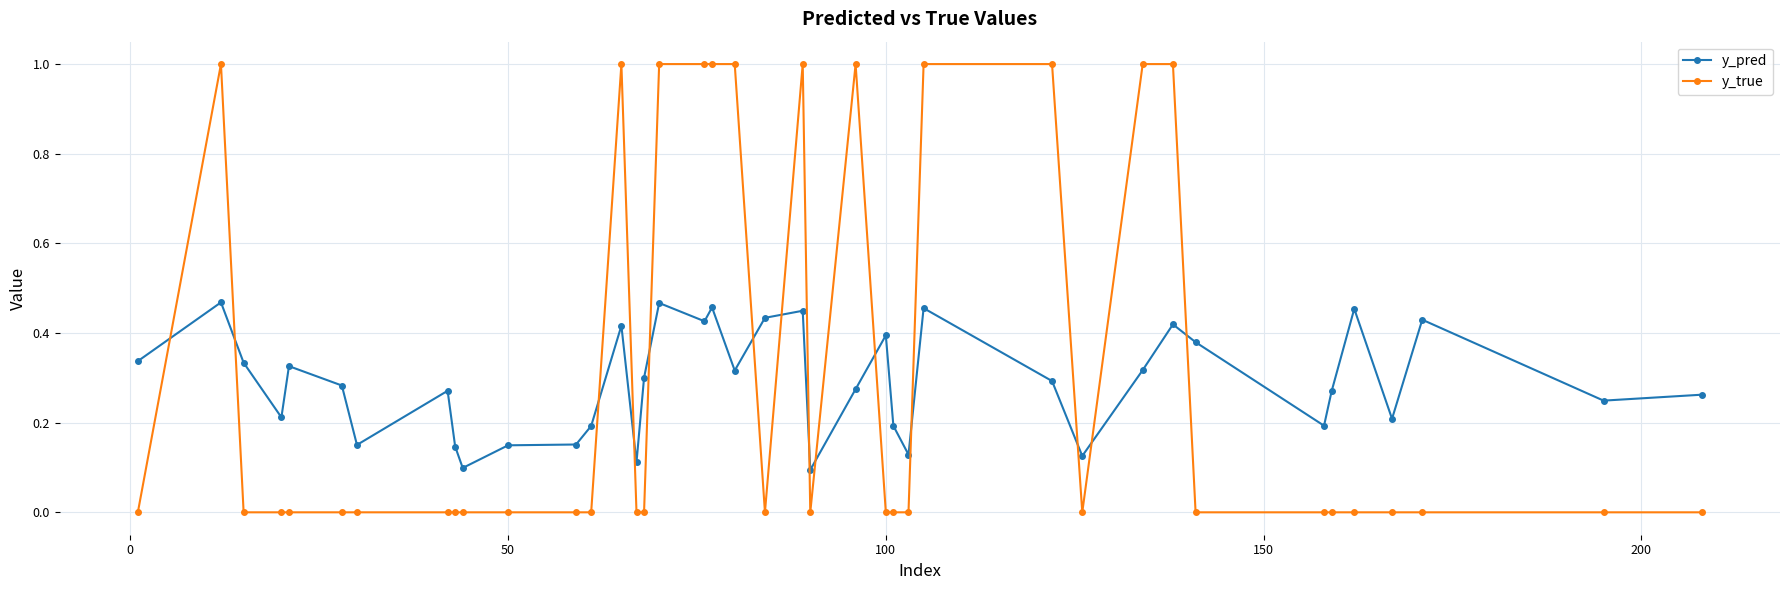

What is the sum of all y_pred values?

11.6